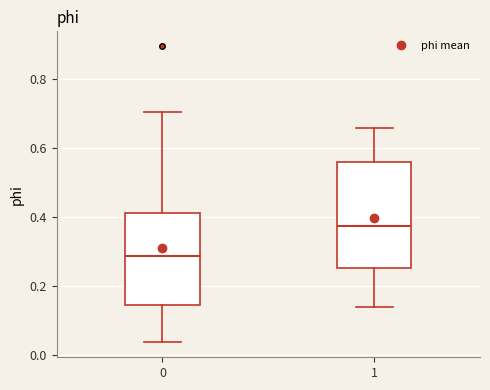

Reading left to right, transcribe this box plot: for each box, give where its median line is, the range the box spans, and where its two whiskers end, as read against the y-axis. The values are not printed on the chart, so give them approximately, as read against the axis.

0: median 0.28, box 0.14 to 0.42, whiskers 0.04 to 0.70
1: median 0.38, box 0.26 to 0.56, whiskers 0.14 to 0.66